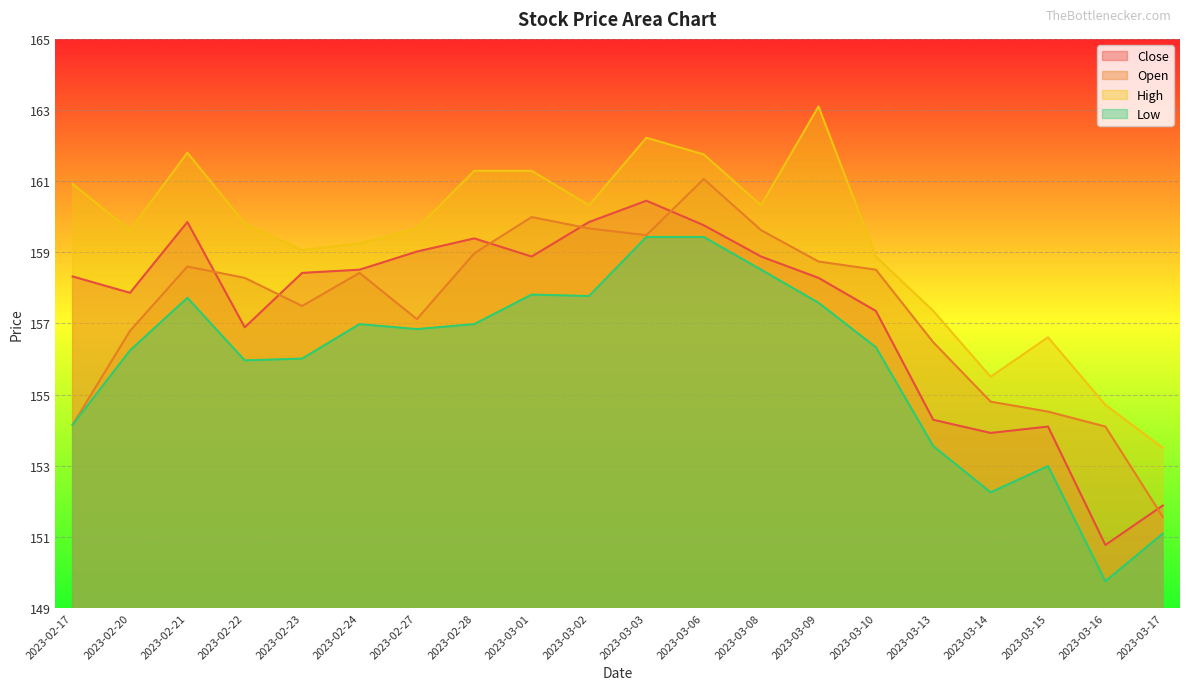

True or false: High and Low intersect in this chart.

False